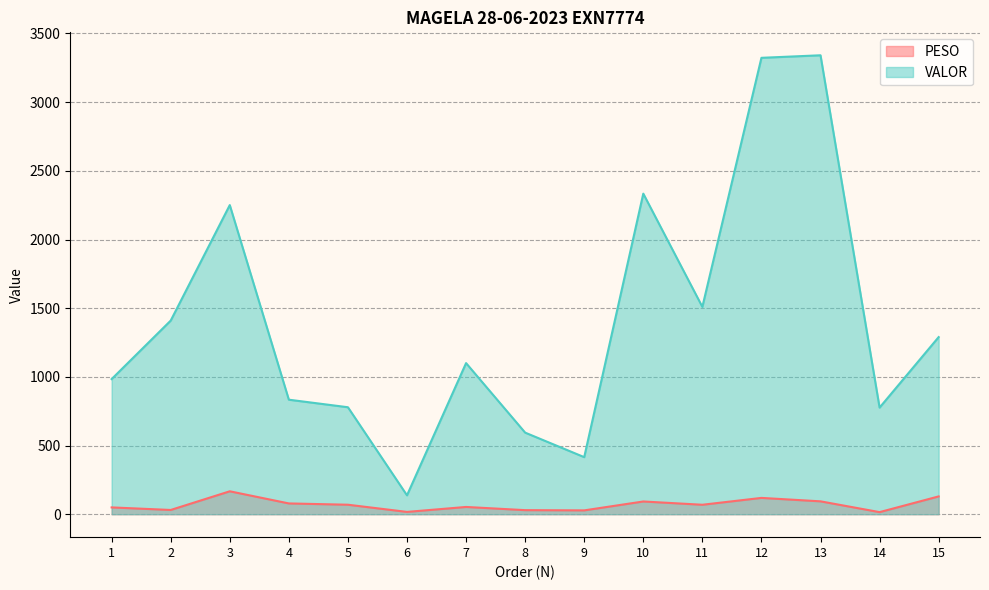

At which label does PESO reach its peak?

3